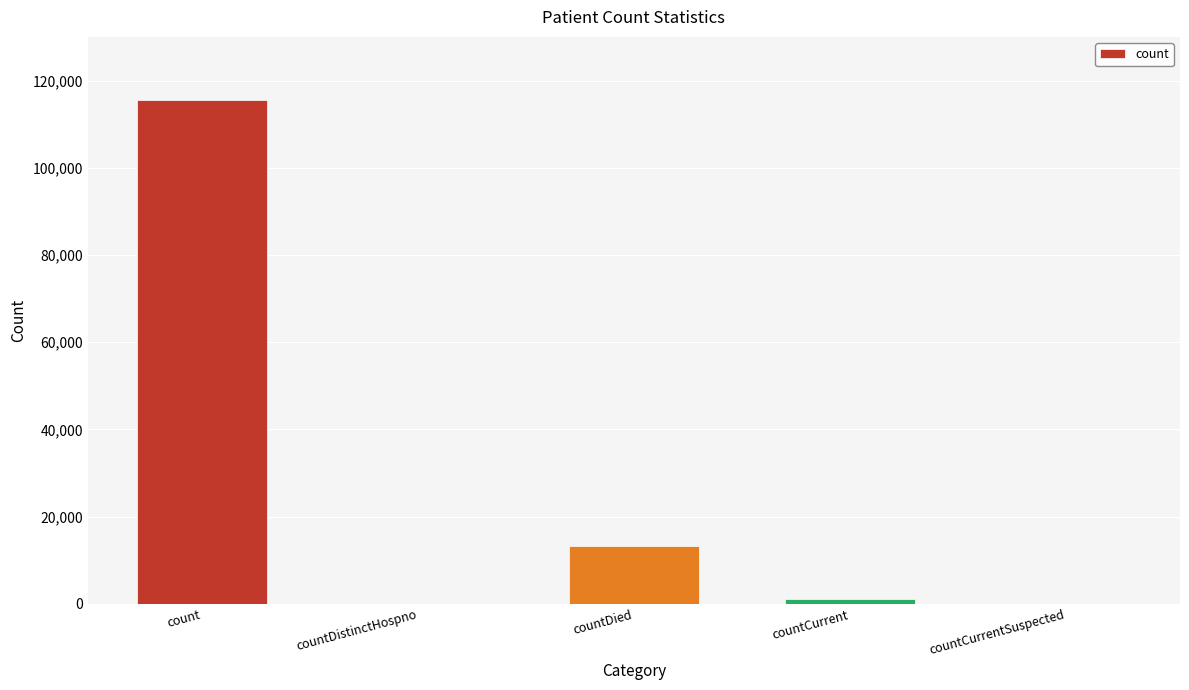

What is the maximum value shown in the chart?

115599